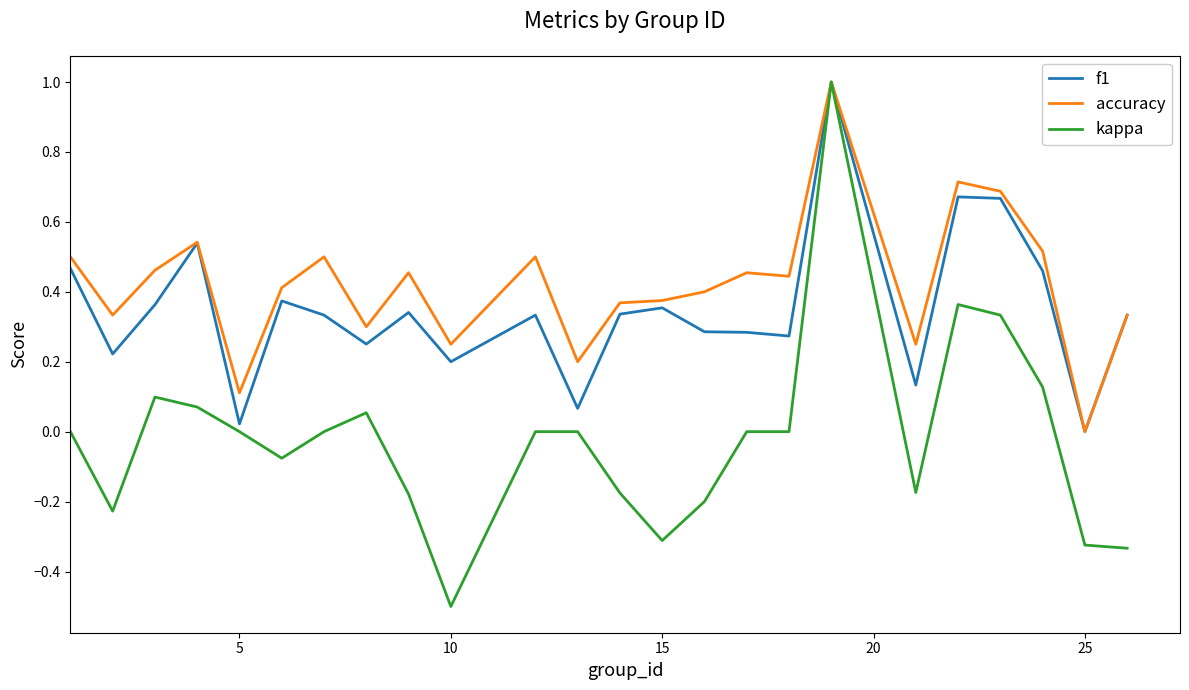

Which series has the widest spread of values?

kappa